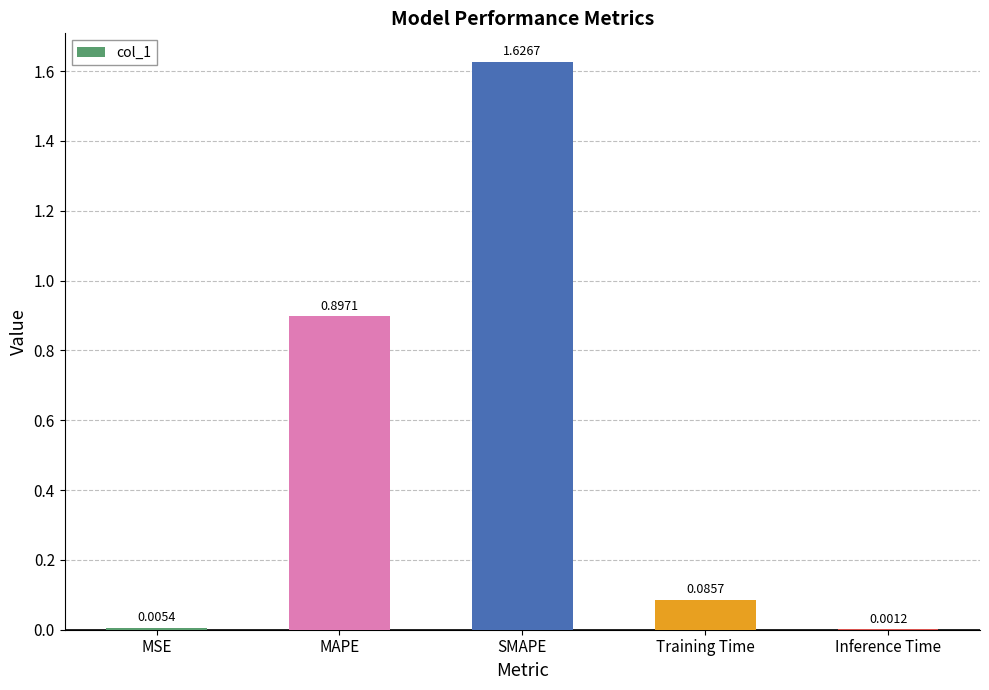

What is the sum of all values?

2.6